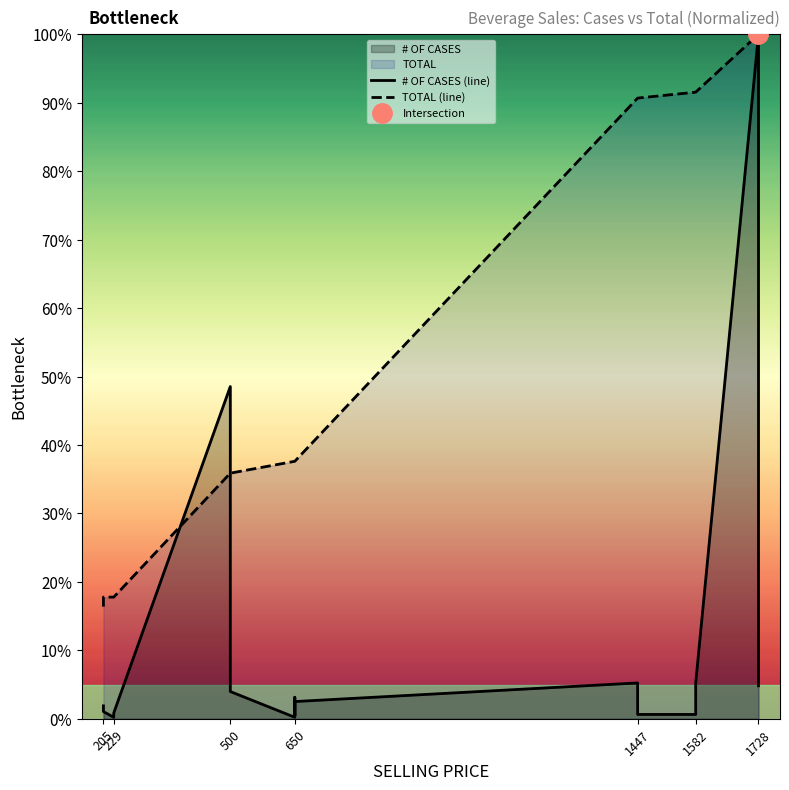

How many times do # OF CASES (line) and TOTAL (line) cross each other?

2